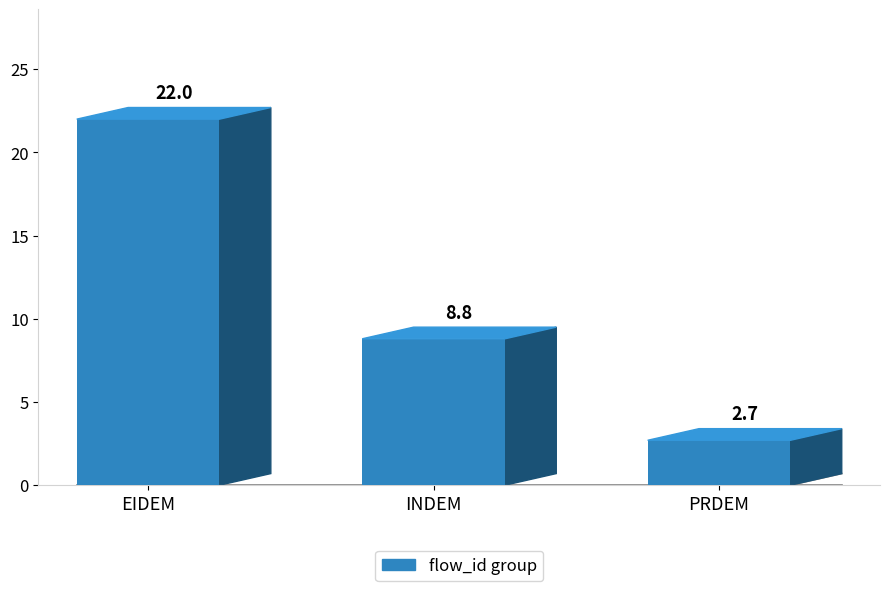

What is the difference between the maximum and minimum values?

19.3